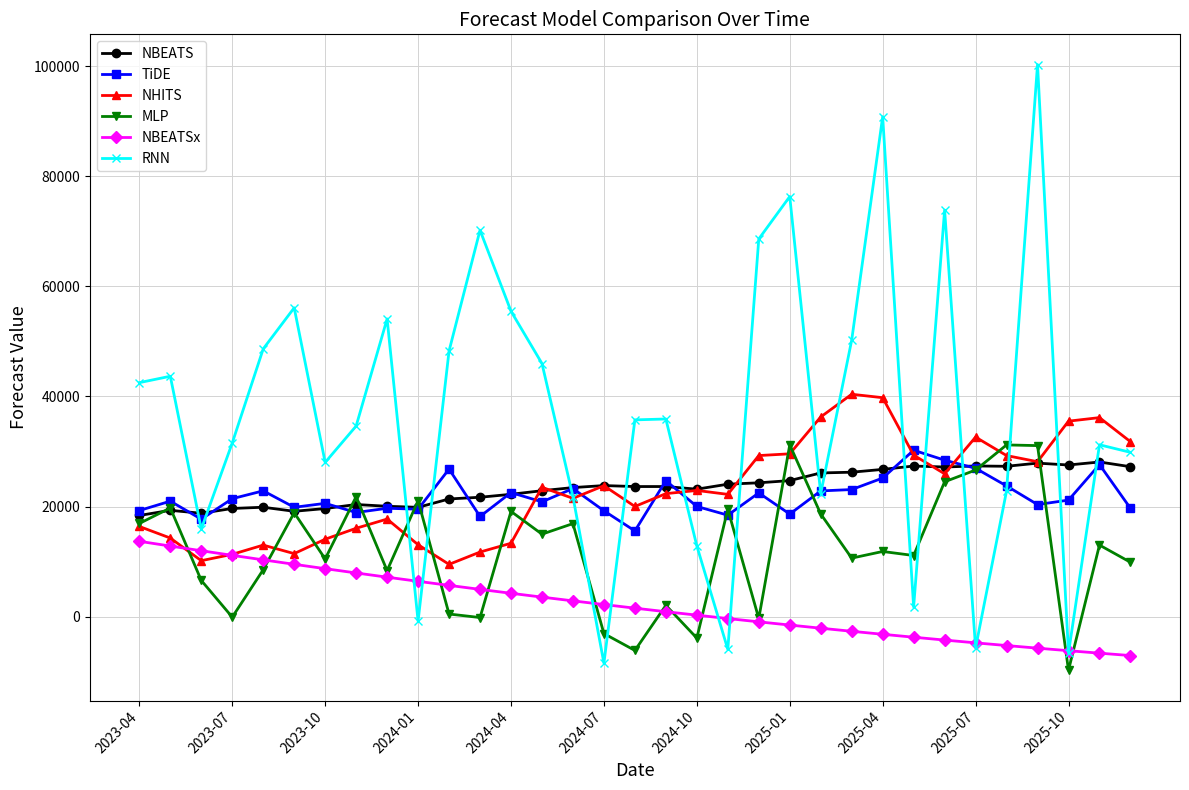

What is the maximum value for MLP?

31219.9